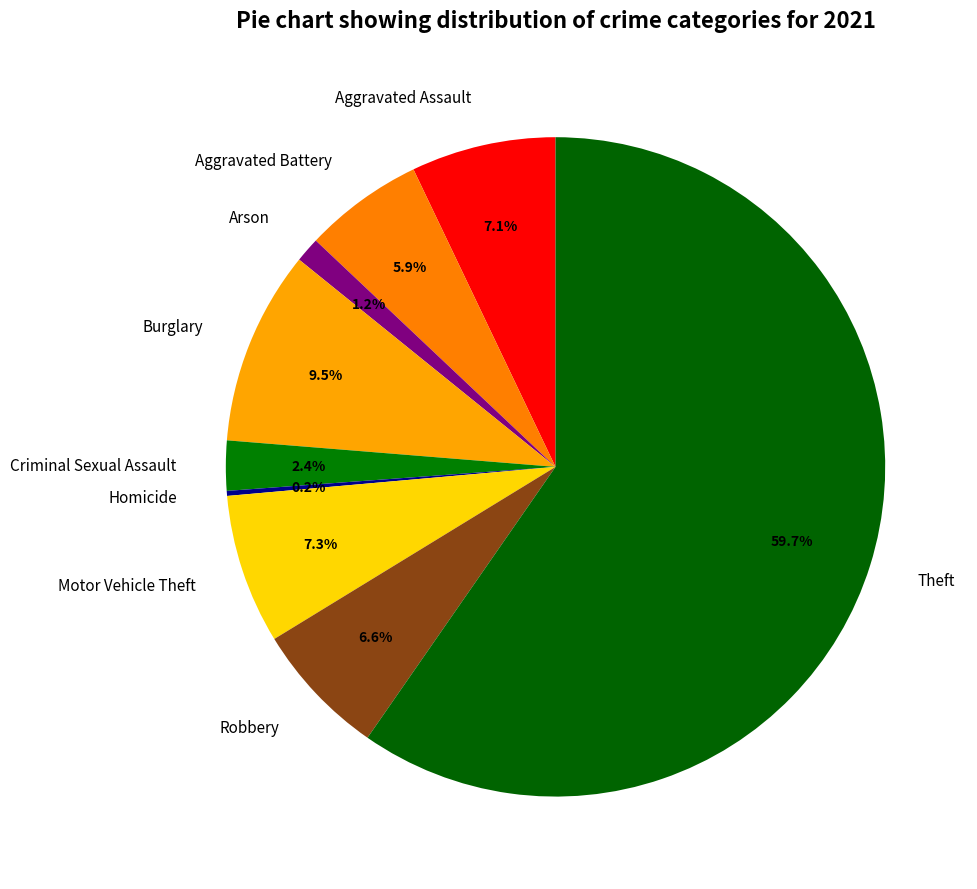

Between Aggravated Assault and Theft, which is larger?

Theft